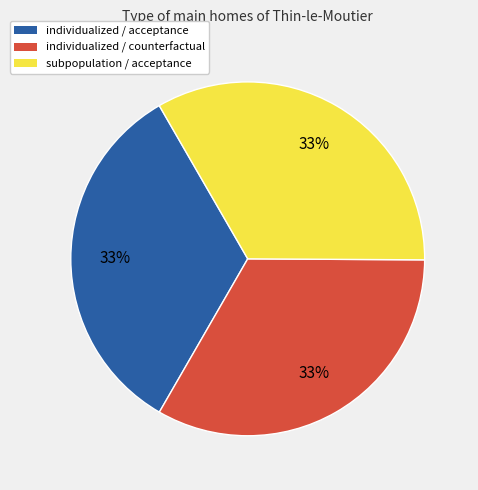

Is it true that individualized / counterfactual is 33% of the pie?

True